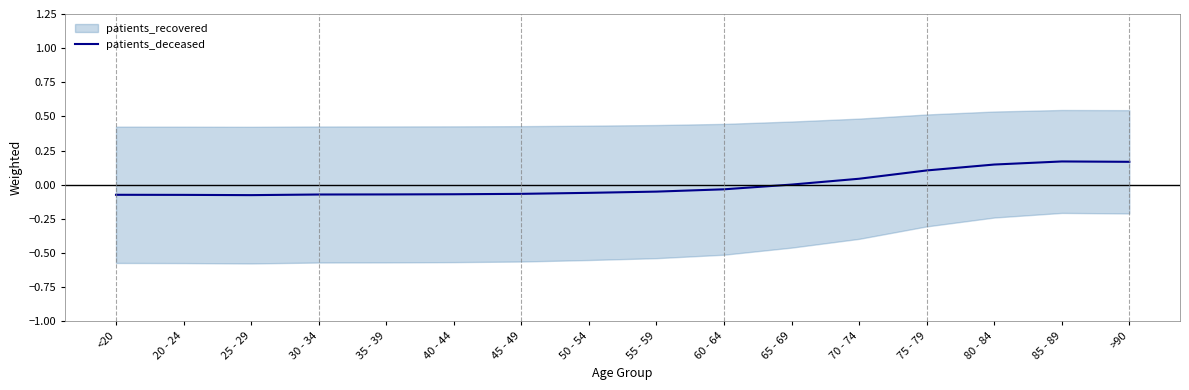

How many categories are shown in the chart?

16